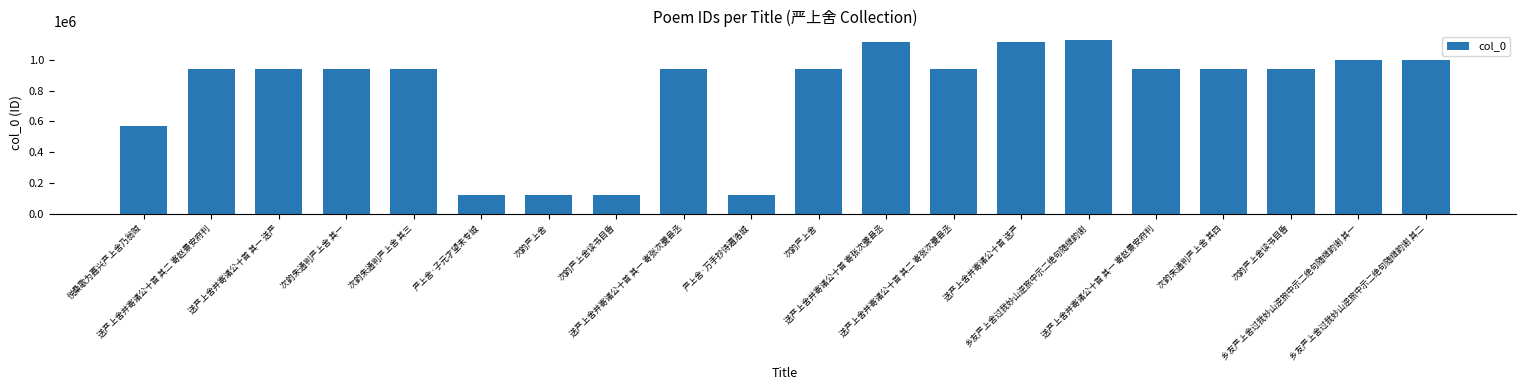

How many values are below 943427?

10